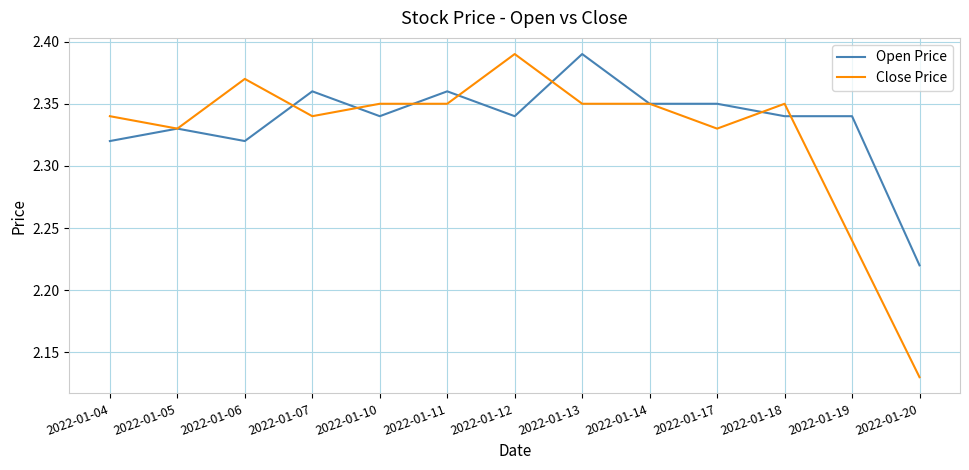

True or false: Close Price and Open Price cross at least once.

True